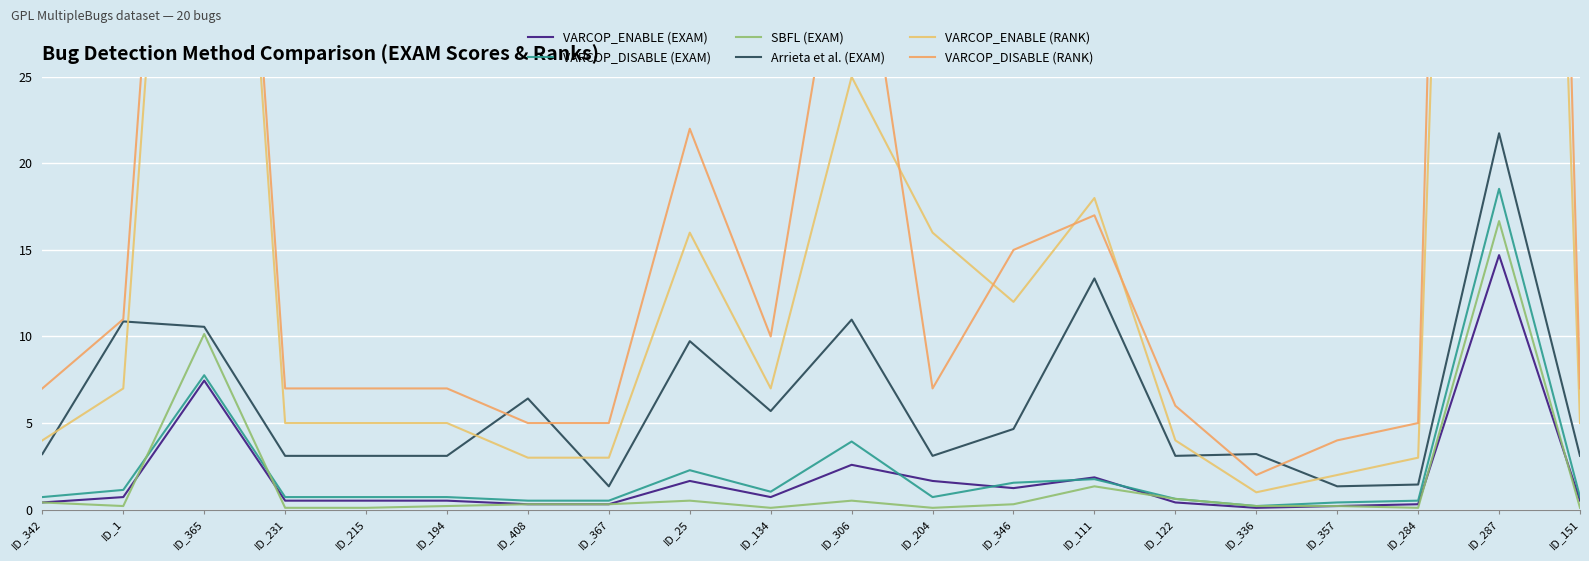

What is the difference between the highest and lowest values at ID_365?

67.5